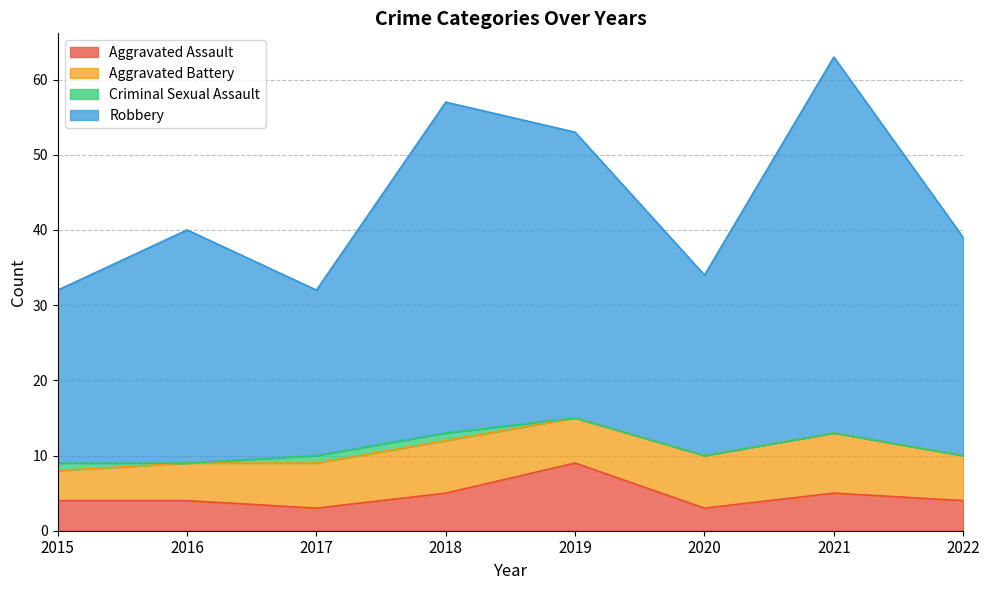

True or false: Aggravated Assault has a value of 3 at 2020.

True